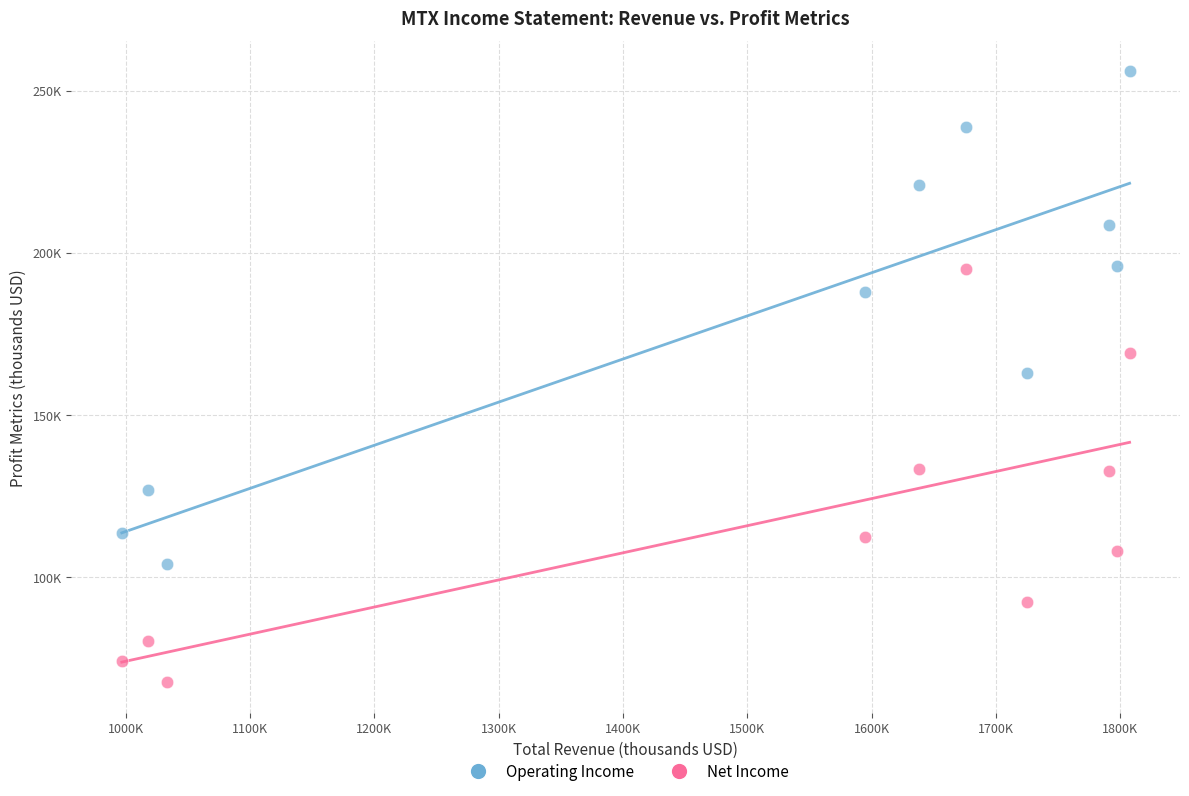

What are all the series names shown in the legend?

Operating Income, Net Income